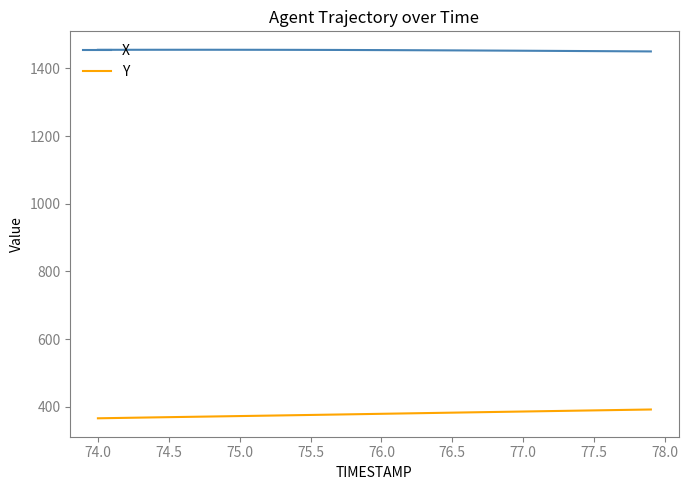

What is the maximum value shown in the chart?

1455.1